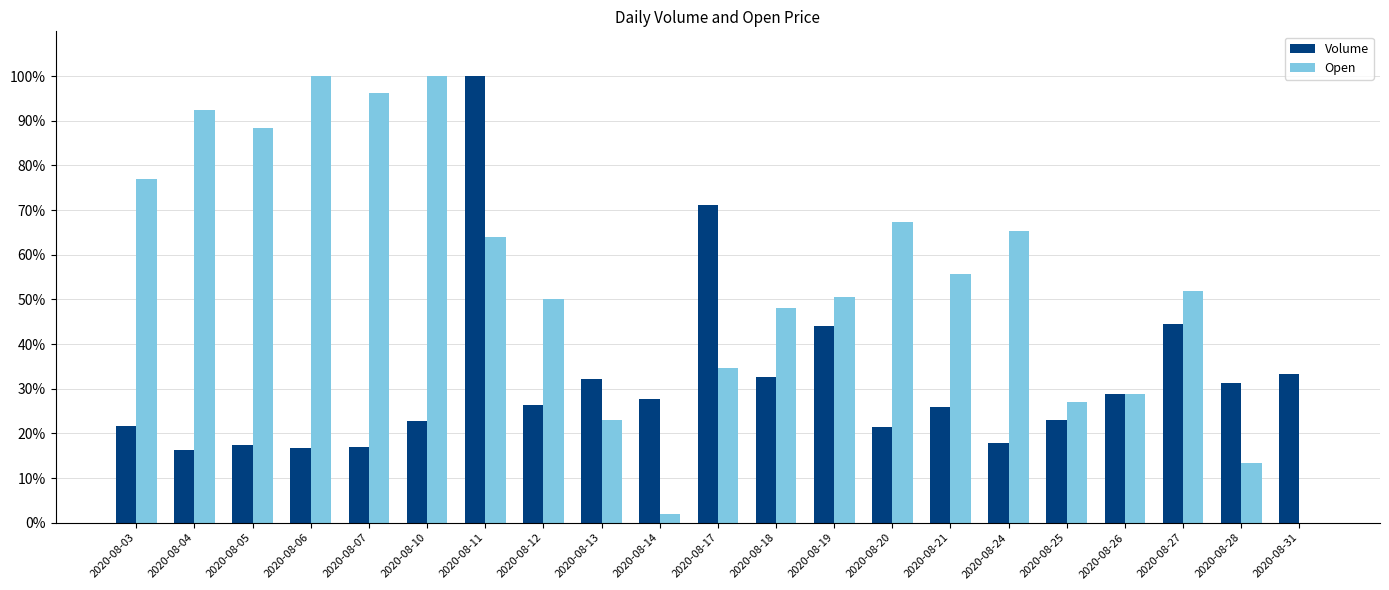

What is the total value across all series at 2020-08-18?

80.7